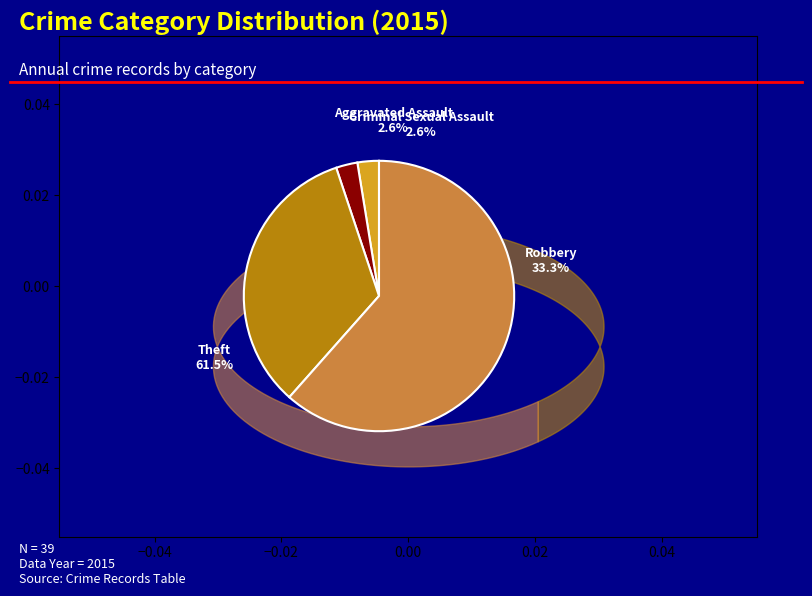

Is there a majority slice in this chart?

Yes